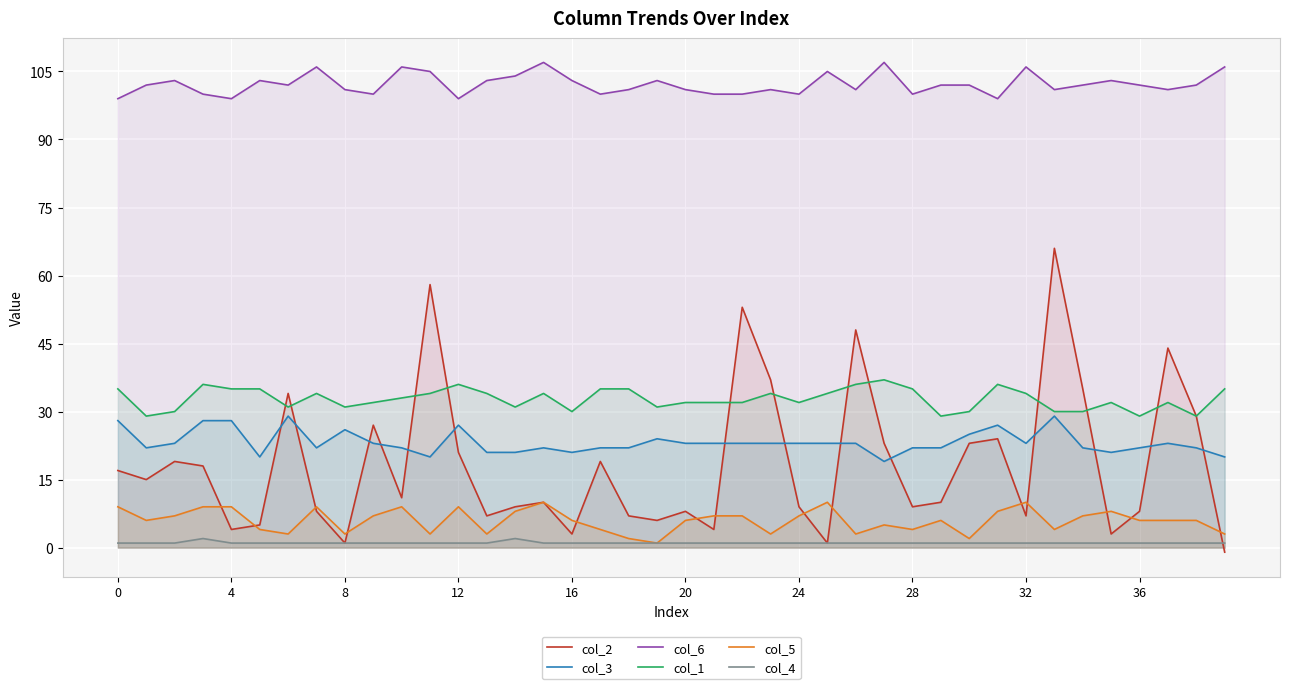

Is the value of col_3 at 15 greater than the value of col_2 at 31?

No